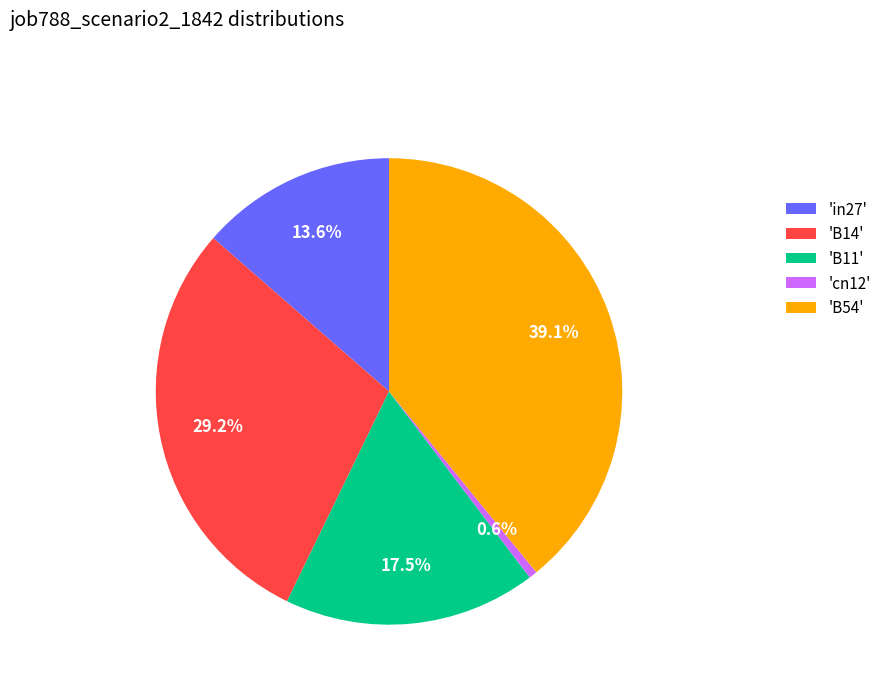

What is the total percentage of 'B54' and 'cn12'?

39.7%